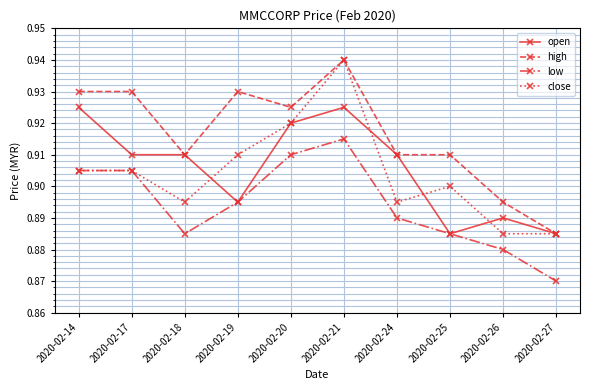

Is the value of open at 2020-02-19 greater than the value of high at 2020-02-24?

No